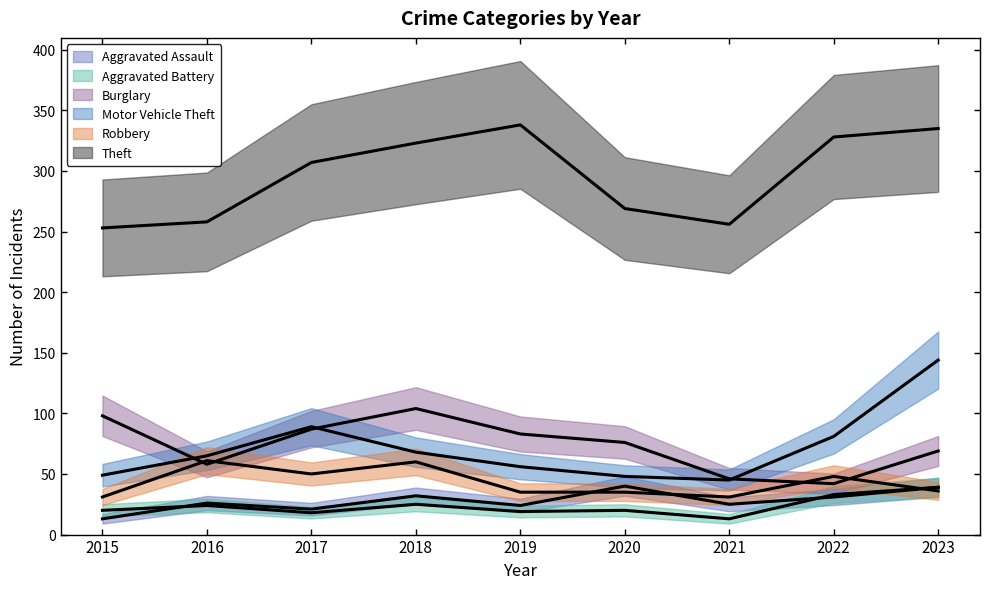

At 2016, list the series in order from smallest to largest.

Aggravated Battery, Aggravated Assault, Burglary, Robbery, Motor Vehicle Theft, Theft